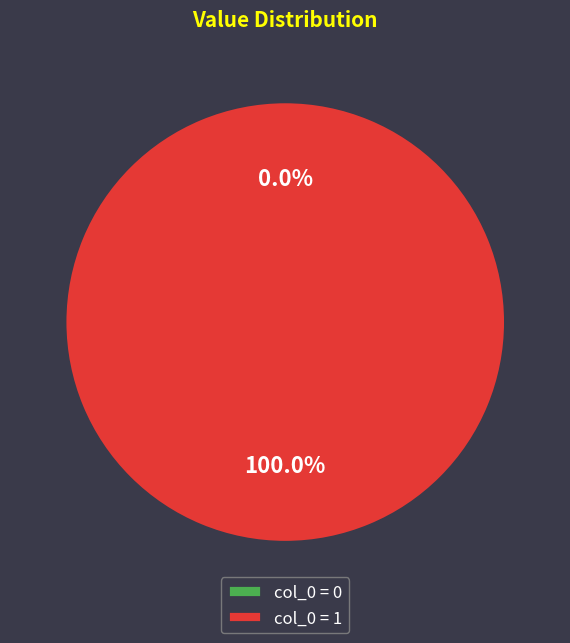

What percentage do 1 and 0 together represent?

100.0%